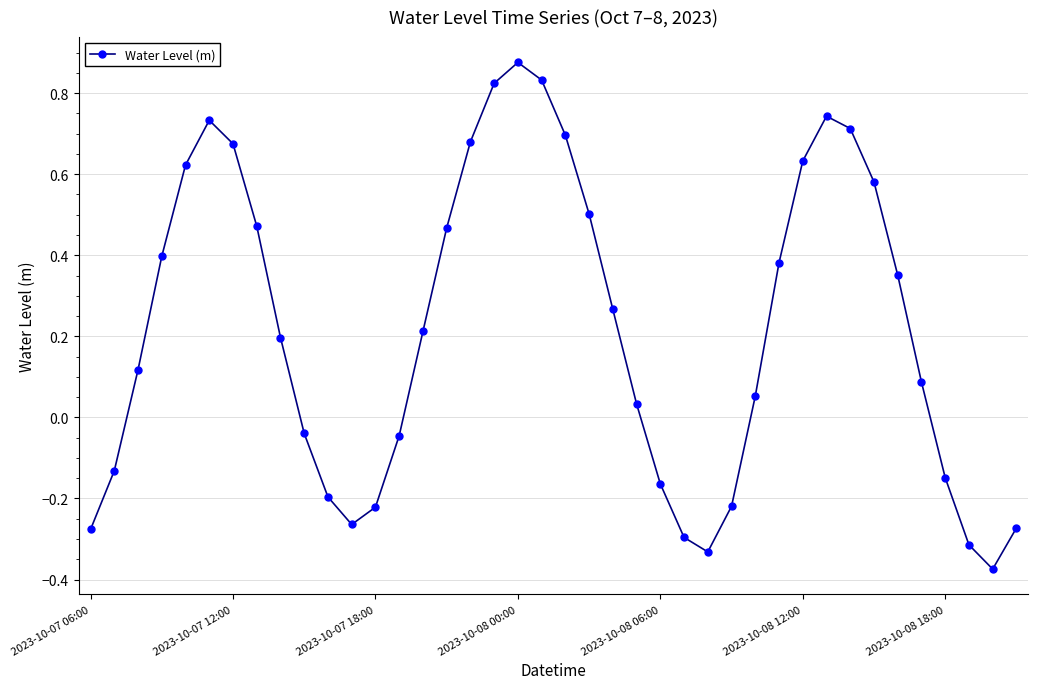

How many interior local peaks (higher than both neighbors) does the data have?

3